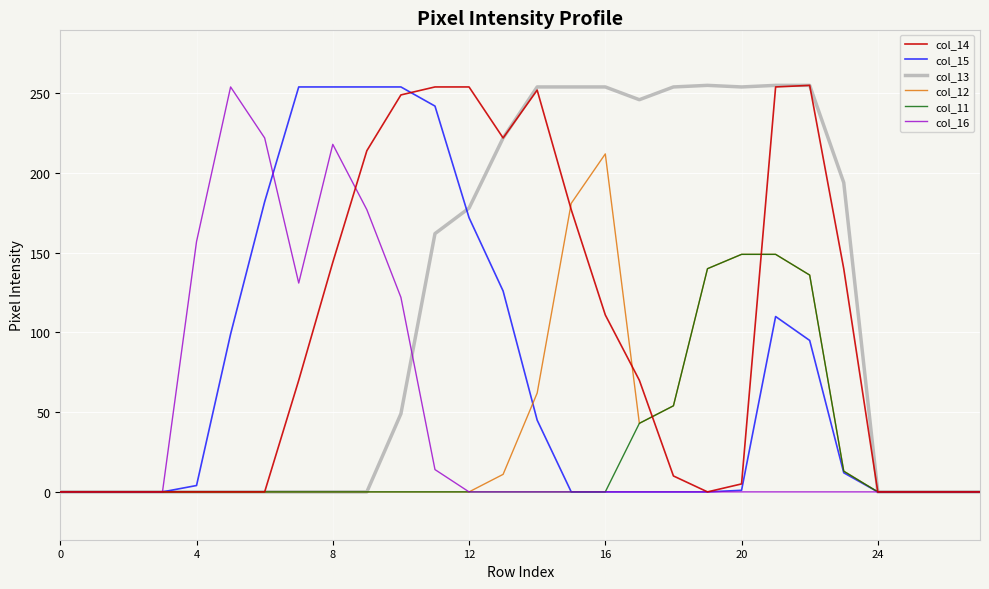

What is the maximum value for col_16?

254